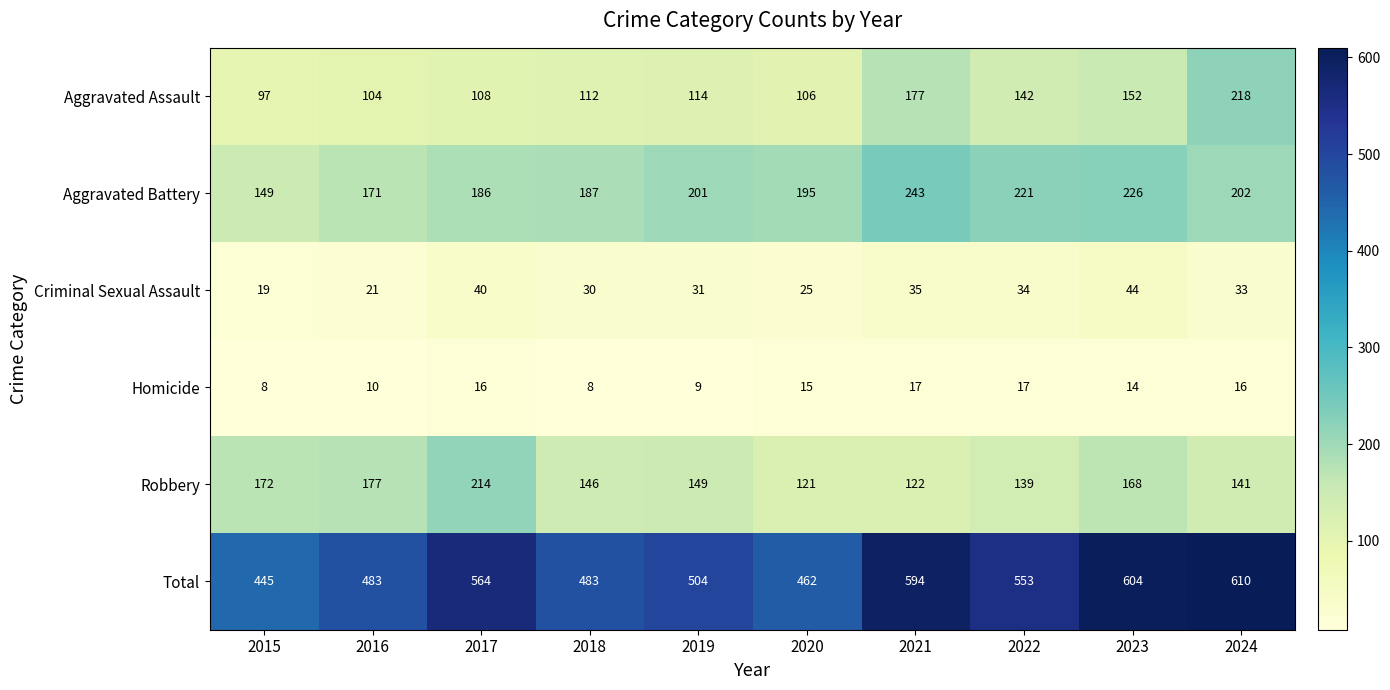

Count the number of categories in the chart.

10